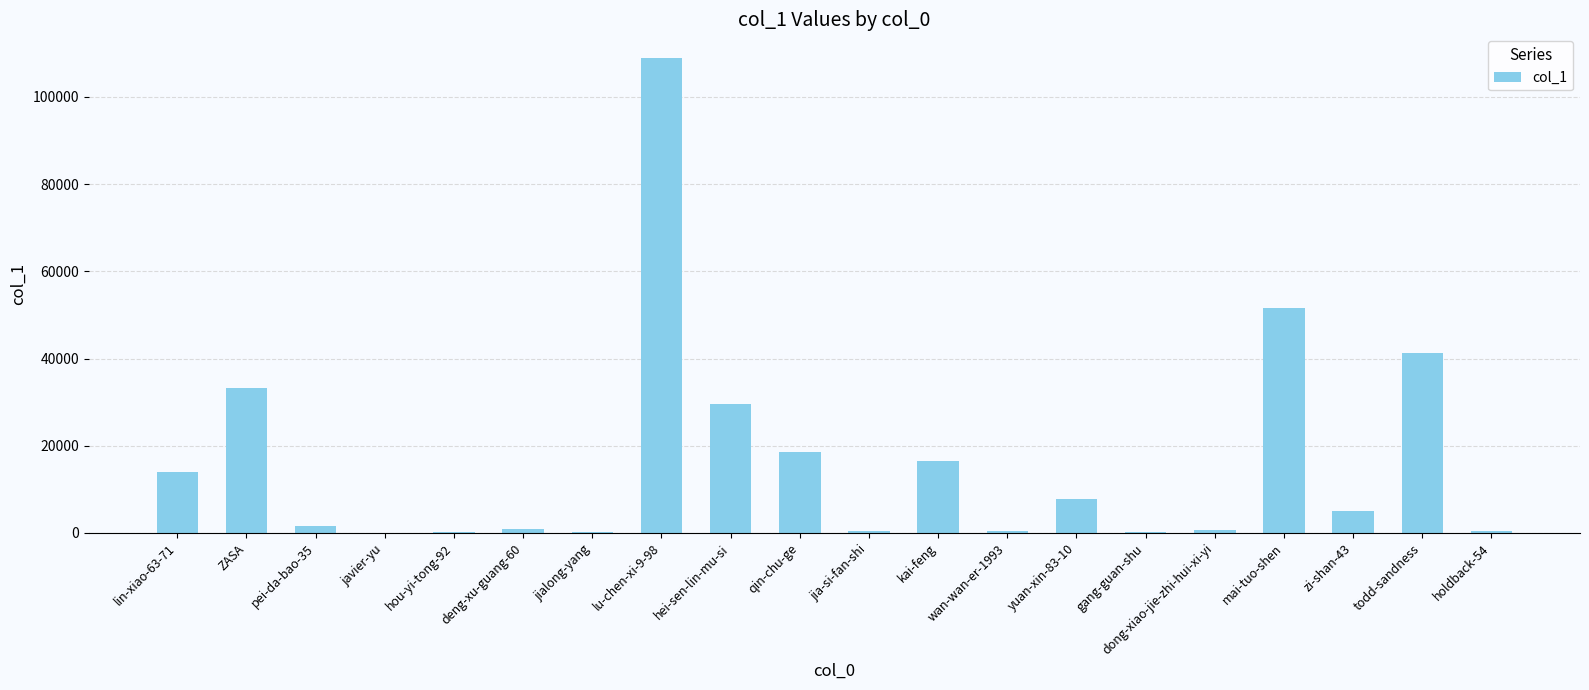

What is the average value?

16553